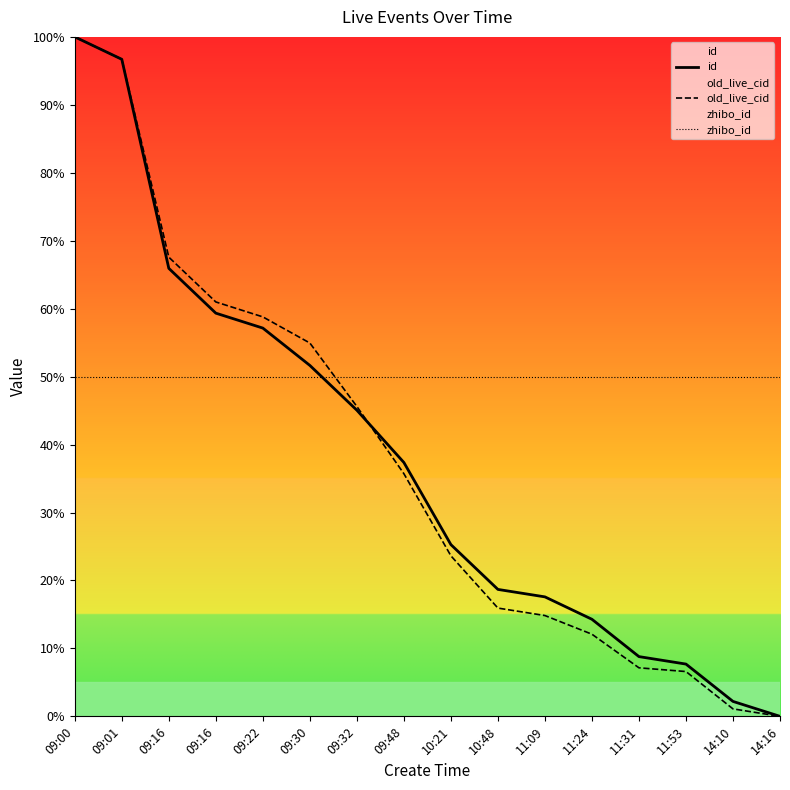

Reading left to right, transcribe all the data shown in this chart.

id: 09:00=100.0	09:01=96.7	09:16=65.9	09:16=59.3	09:22=57.1	09:30=51.6	09:32=45.1	09:48=37.4	10:21=25.3	10:48=18.7	11:09=17.6	11:24=14.3	11:31=8.8	11:53=7.7	14:10=2.2	14:16=0.0
old_live_cid: 09:00=100.0	09:01=96.7	09:16=67.6	09:16=61.0	09:22=58.8	09:30=54.9	09:32=45.6	09:48=35.7	10:21=23.6	10:48=15.9	11:09=14.8	11:24=12.1	11:31=7.1	11:53=6.6	14:10=1.1	14:16=0.0
zhibo_id: 09:00=50.0	09:01=50.0	09:16=50.0	09:16=50.0	09:22=50.0	09:30=50.0	09:32=50.0	09:48=50.0	10:21=50.0	10:48=50.0	11:09=50.0	11:24=50.0	11:31=50.0	11:53=50.0	14:10=50.0	14:16=50.0